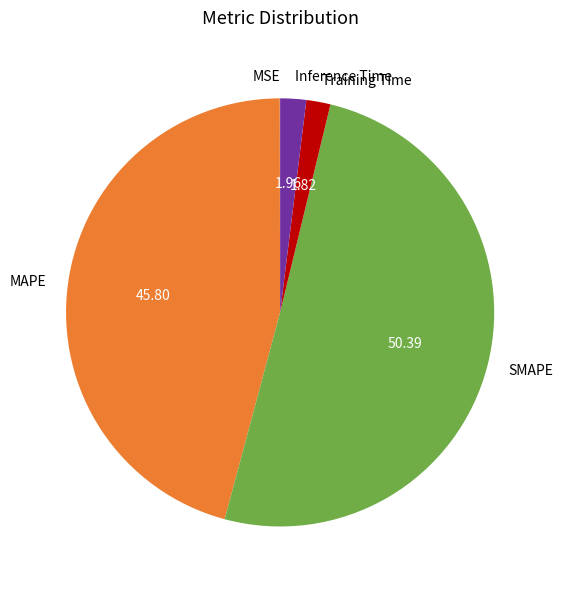

What is the majority slice?

SMAPE